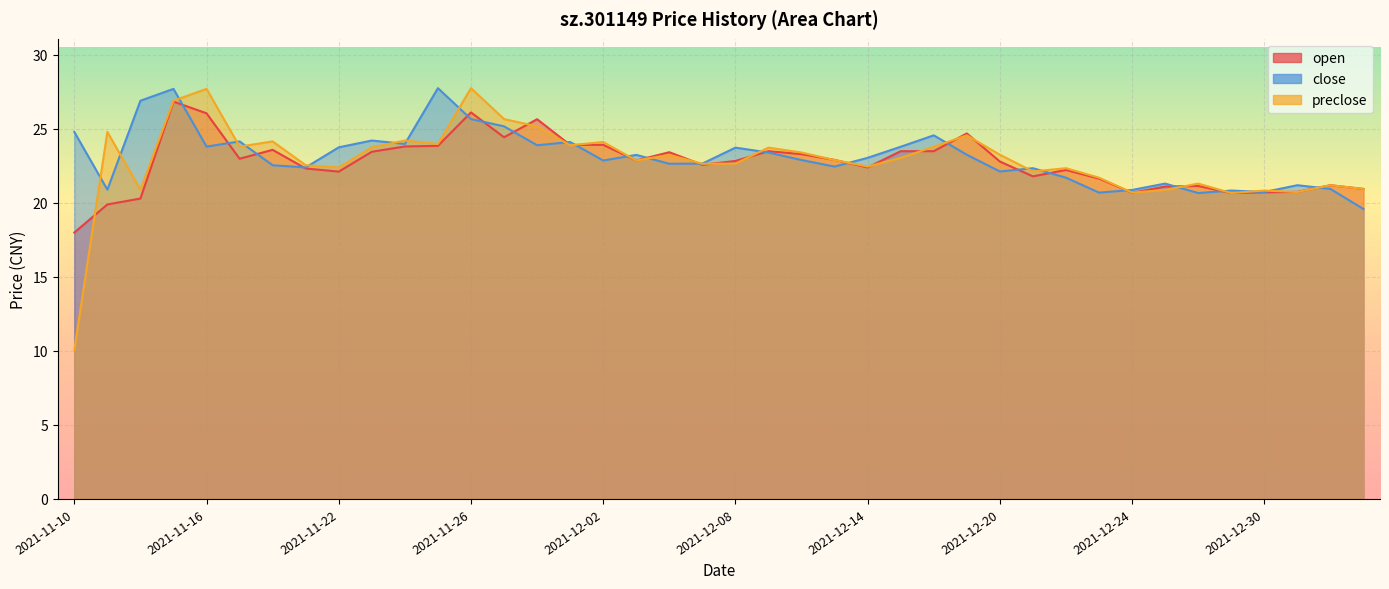

At which label does close reach its peak?

2021-11-25